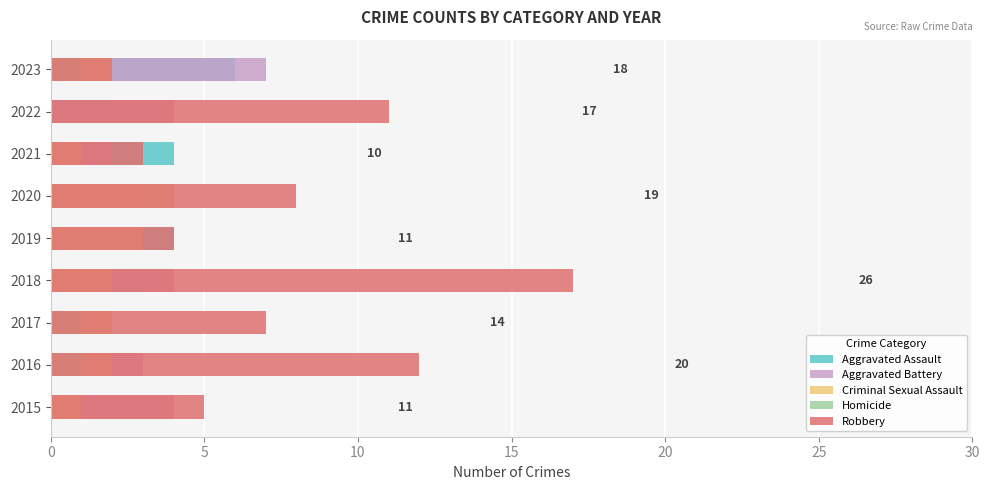

What is the average value of the Robbery series?

8